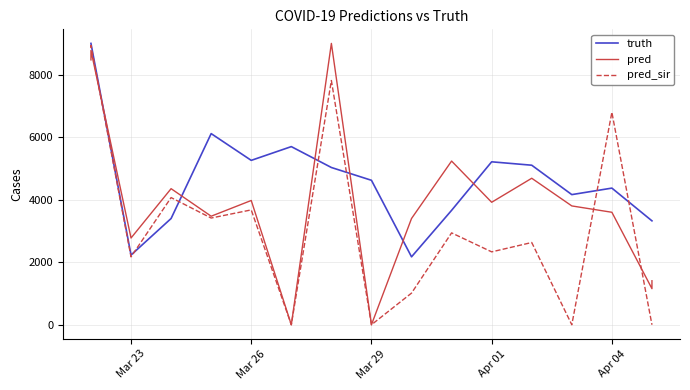

Is the value of pred at Mar 26 greater than the value of pred_sir at Mar 29?

Yes